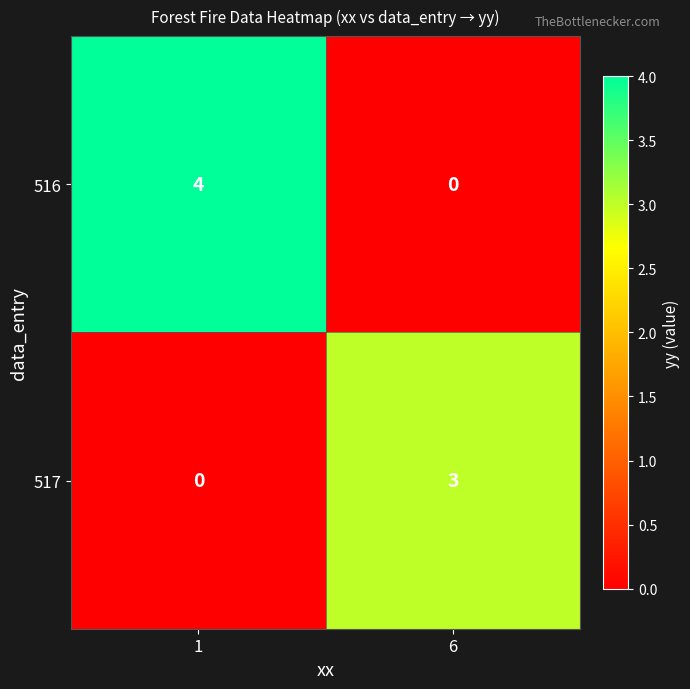

At how many categories does at least one series exceed 1?

2